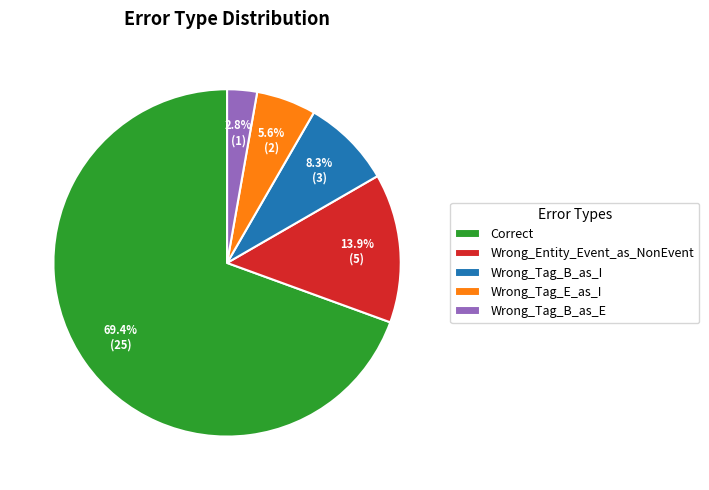

Which slice is the smallest?

Wrong_Tag_B_as_E